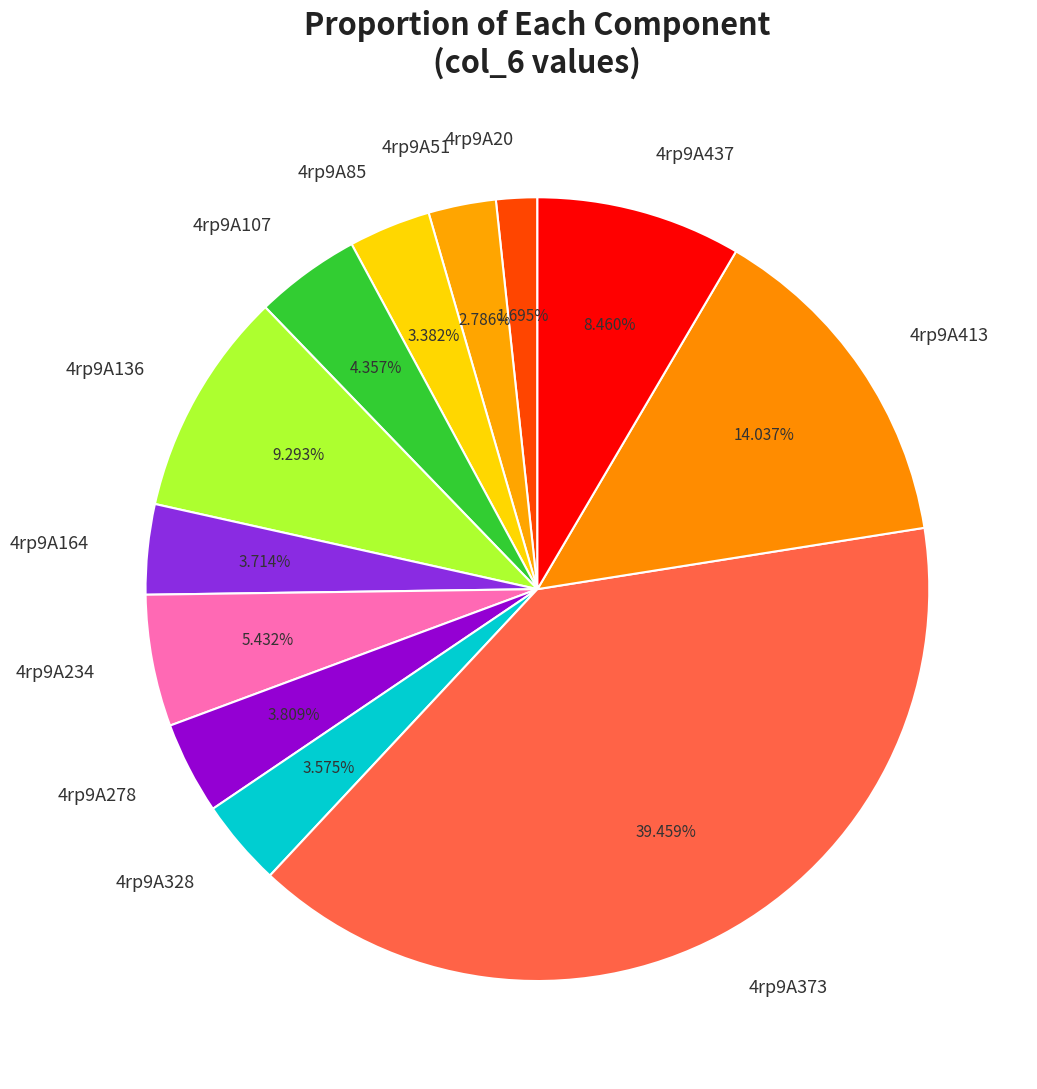

What is the ratio of the value at 4rp9A328 to the value at 4rp9A413?

0.3